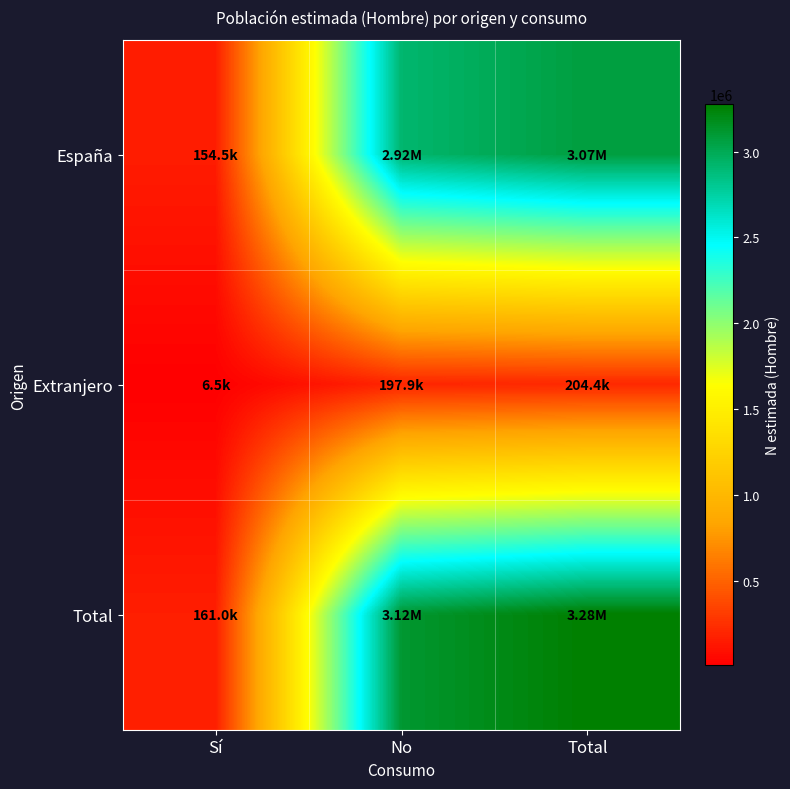

Which has a higher value, Sí or No?

No